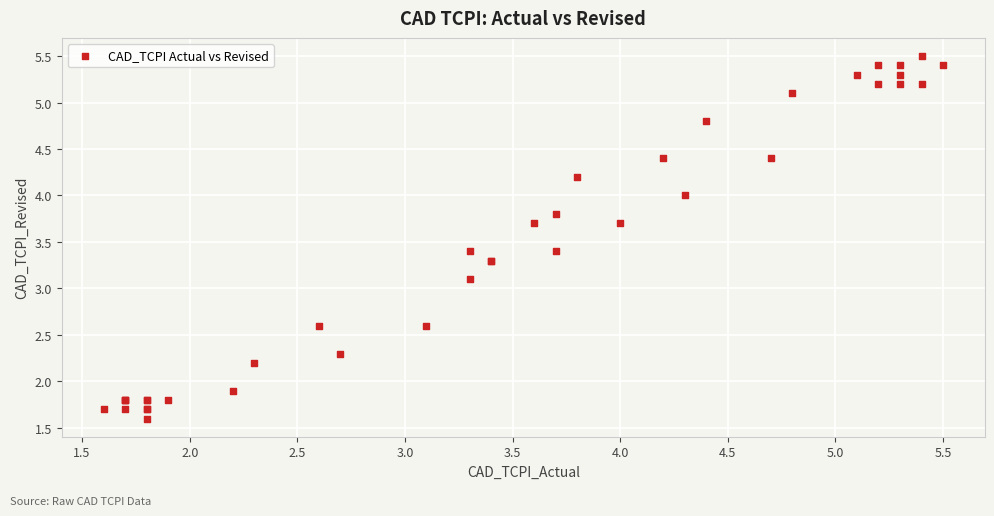

What Y value in the scatter plot is closest to 3?

3.1